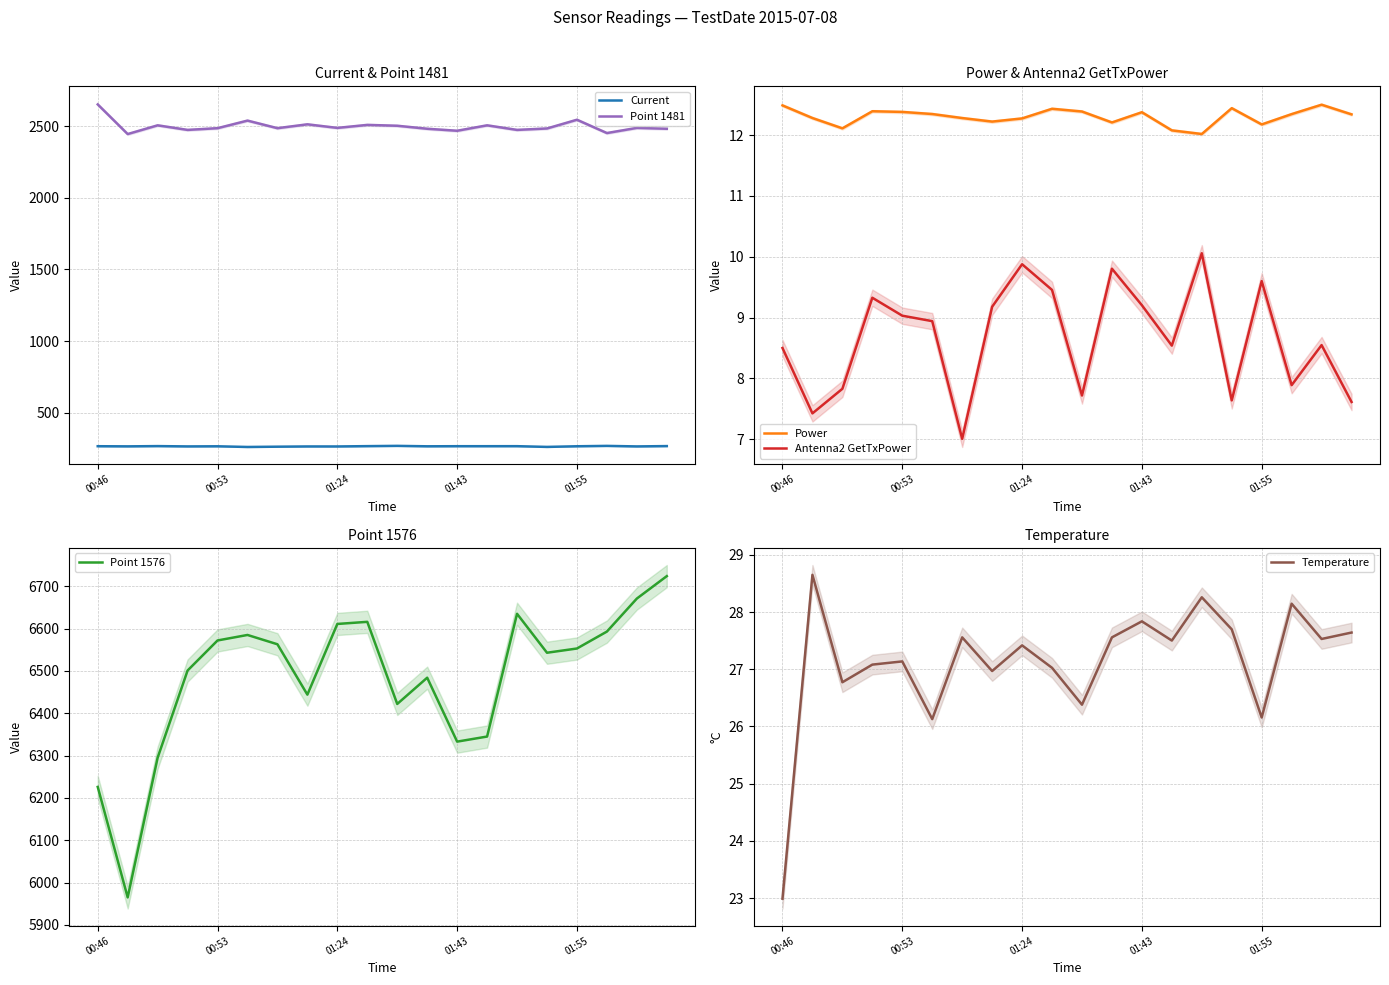

Reading left to right, what are all the values shown in this chart?

Current: 265.1	264.1	265.9	263.7	264.5	259.8	261.8	263.4	263.4	265.6	267.5	264.5	265.2	265.2	265.3	260.2	264.7	267.4	263.6	266.0
Point 1481: 2653.0	2446.0	2507.0	2475.0	2487.0	2540.0	2487.0	2514.0	2489.0	2510.0	2504.0	2483.0	2469.0	2507.0	2475.0	2485.0	2546.0	2453.0	2489.0	2483.0
Power: 12.5	12.3	12.1	12.4	12.4	12.3	12.3	12.2	12.3	12.4	12.4	12.2	12.4	12.1	12.0	12.4	12.2	12.3	12.5	12.3
Antenna2 GetTxPower: 8.5	7.4	7.8	9.3	9.0	8.9	7.0	9.2	9.9	9.5	7.7	9.8	9.2	8.5	10.1	7.6	9.6	7.9	8.5	7.6
Point 1576: 6226.0	5965.0	6295.0	6501.0	6572.0	6585.0	6563.0	6444.0	6611.0	6616.0	6422.0	6484.0	6333.0	6345.0	6635.0	6543.0	6553.0	6593.0	6671.0	6724.0
Temperature: 23.0	28.7	26.8	27.1	27.1	26.1	27.6	27.0	27.4	27.0	26.4	27.6	27.8	27.5	28.3	27.7	26.2	28.1	27.5	27.6